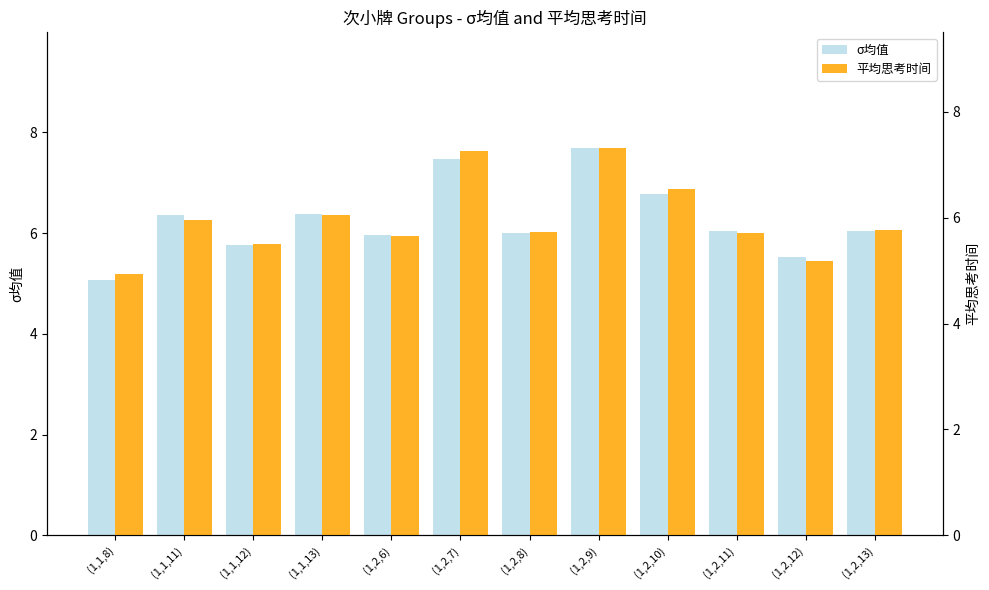

Rank the series at (1,2,13) from lowest to highest value.

平均思考时间, σ均值